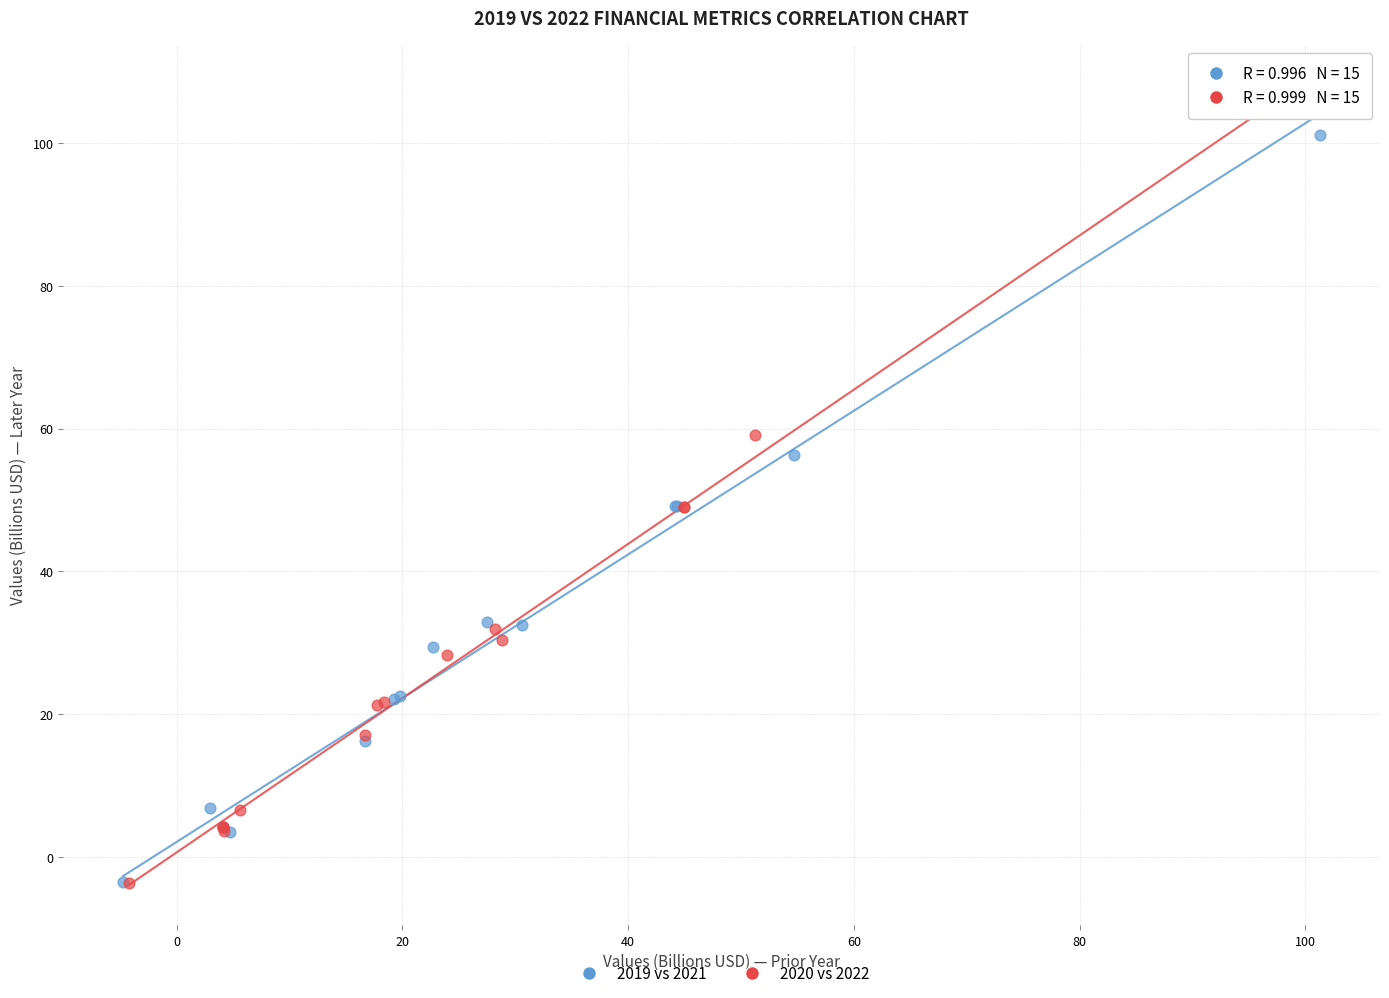

Which series has the widest spread of Y values?

2020 vs 2022